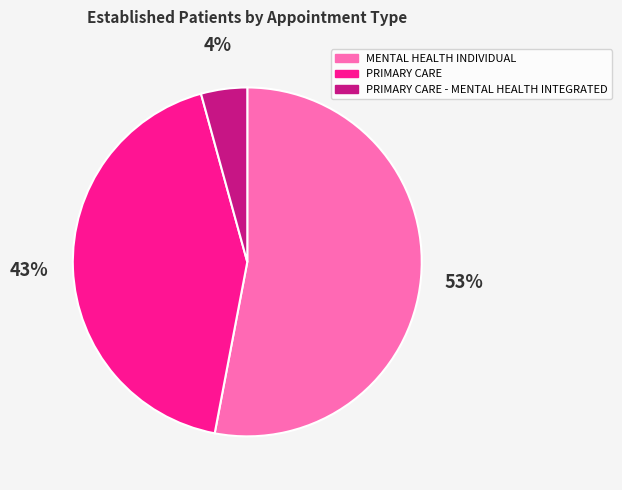

To the nearest percent, what is the difference between the PRIMARY CARE - MENTAL HEALTH INTEGRATED and MENTAL HEALTH INDIVIDUAL slice percentages?

49%